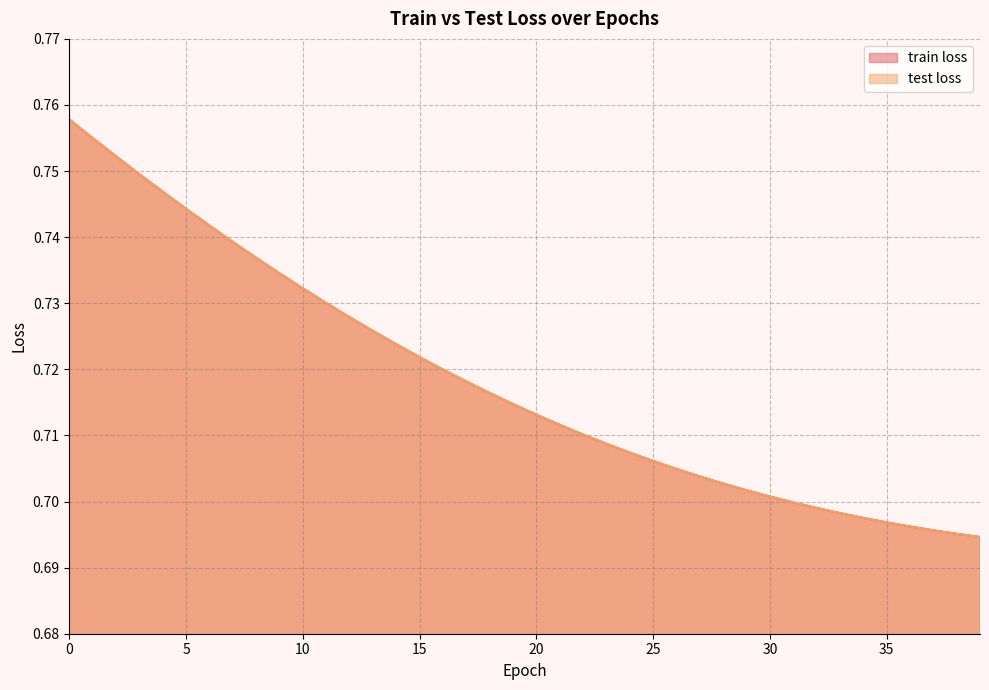

True or false: train loss has a value of 0.7 at 13.

True